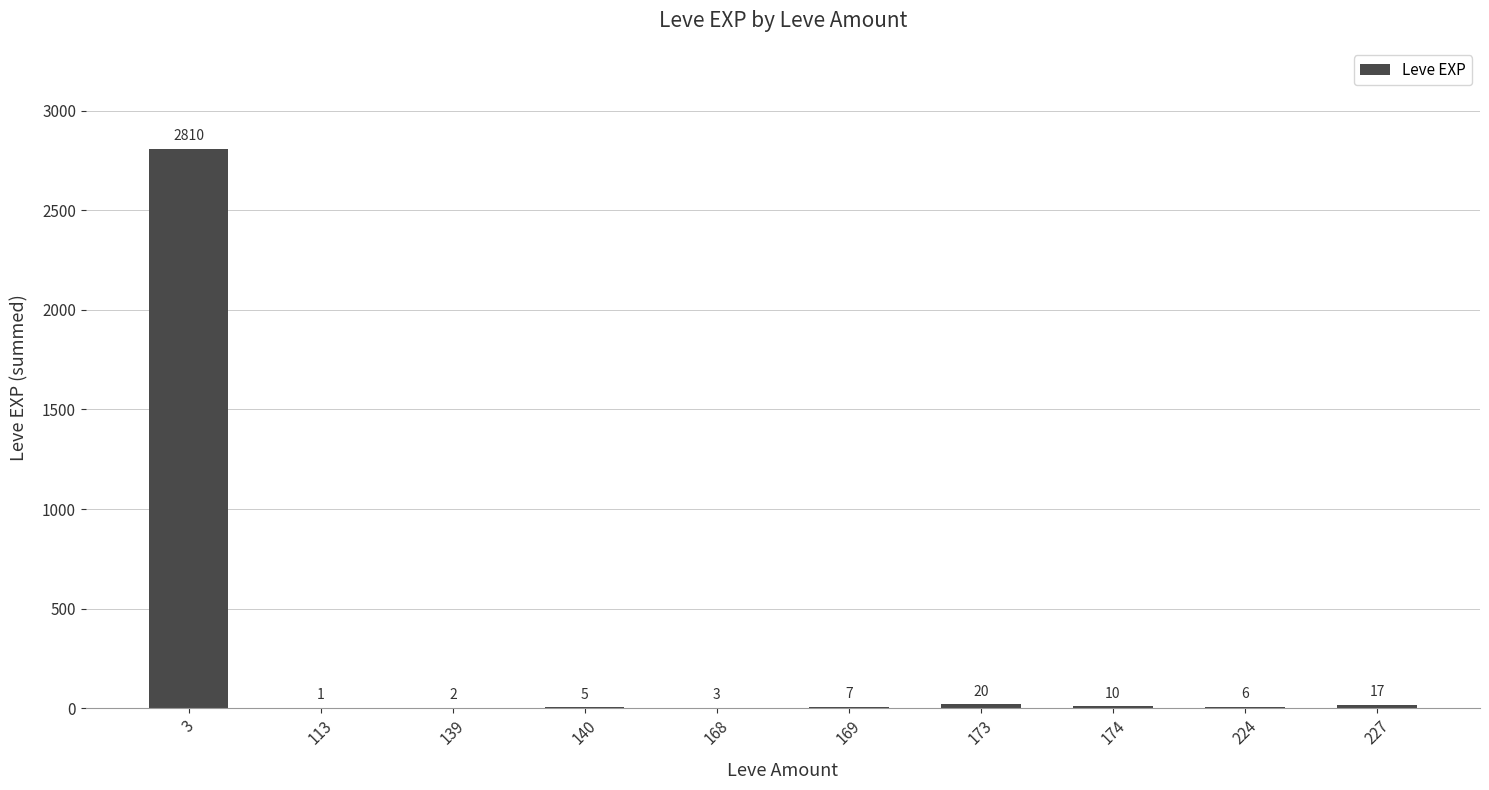

Between 168 and 139, which is larger?

168